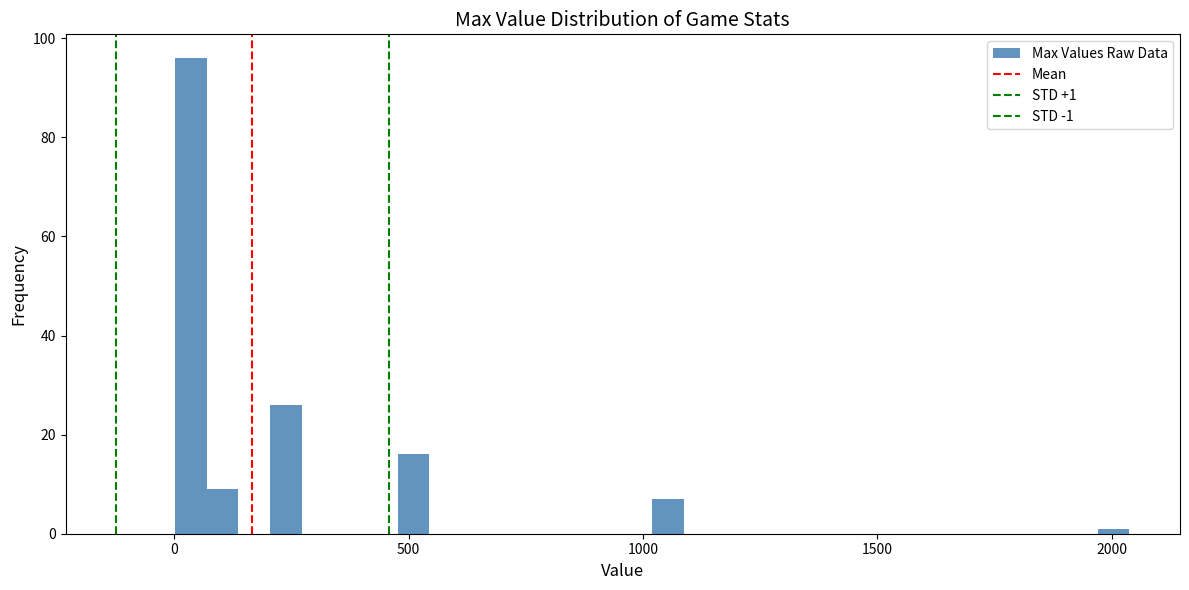

Around what value on the x-axis is the tallest bar? Give the approximate position of its centre, as read against the axis.

50